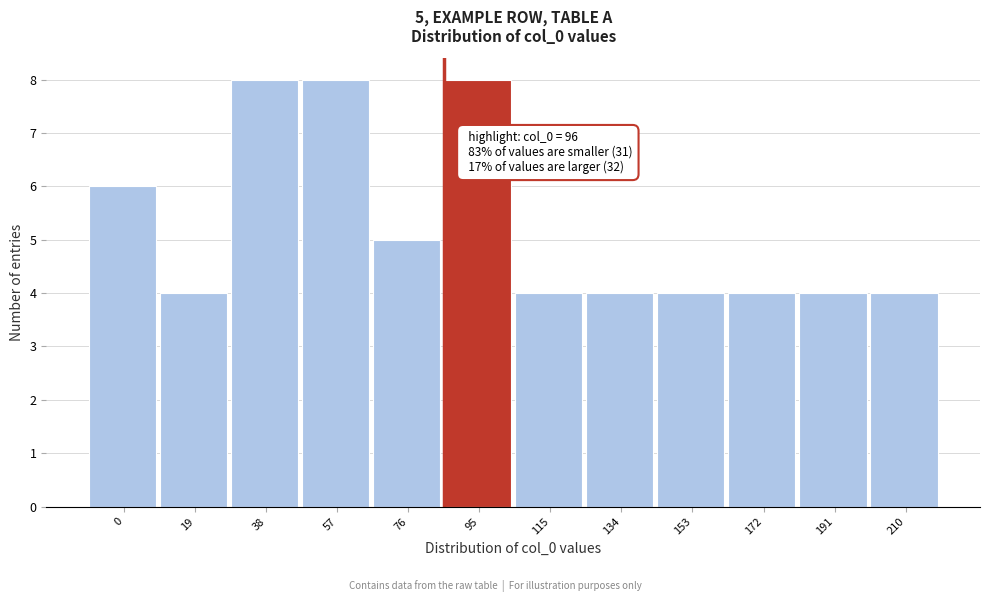

Reading left to right, what are all the values shown in this chart?

0=6	19=4	38=8	57=8	76=5	95=8	115=4	134=4	153=4	172=4	191=4	210=4